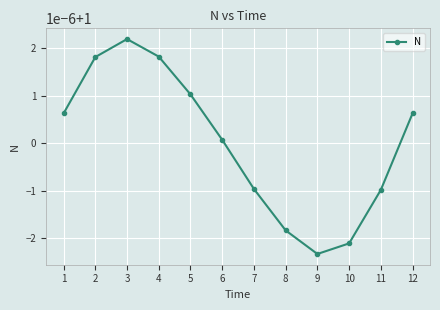

Is it true that the value at 5 is 1.0?

True